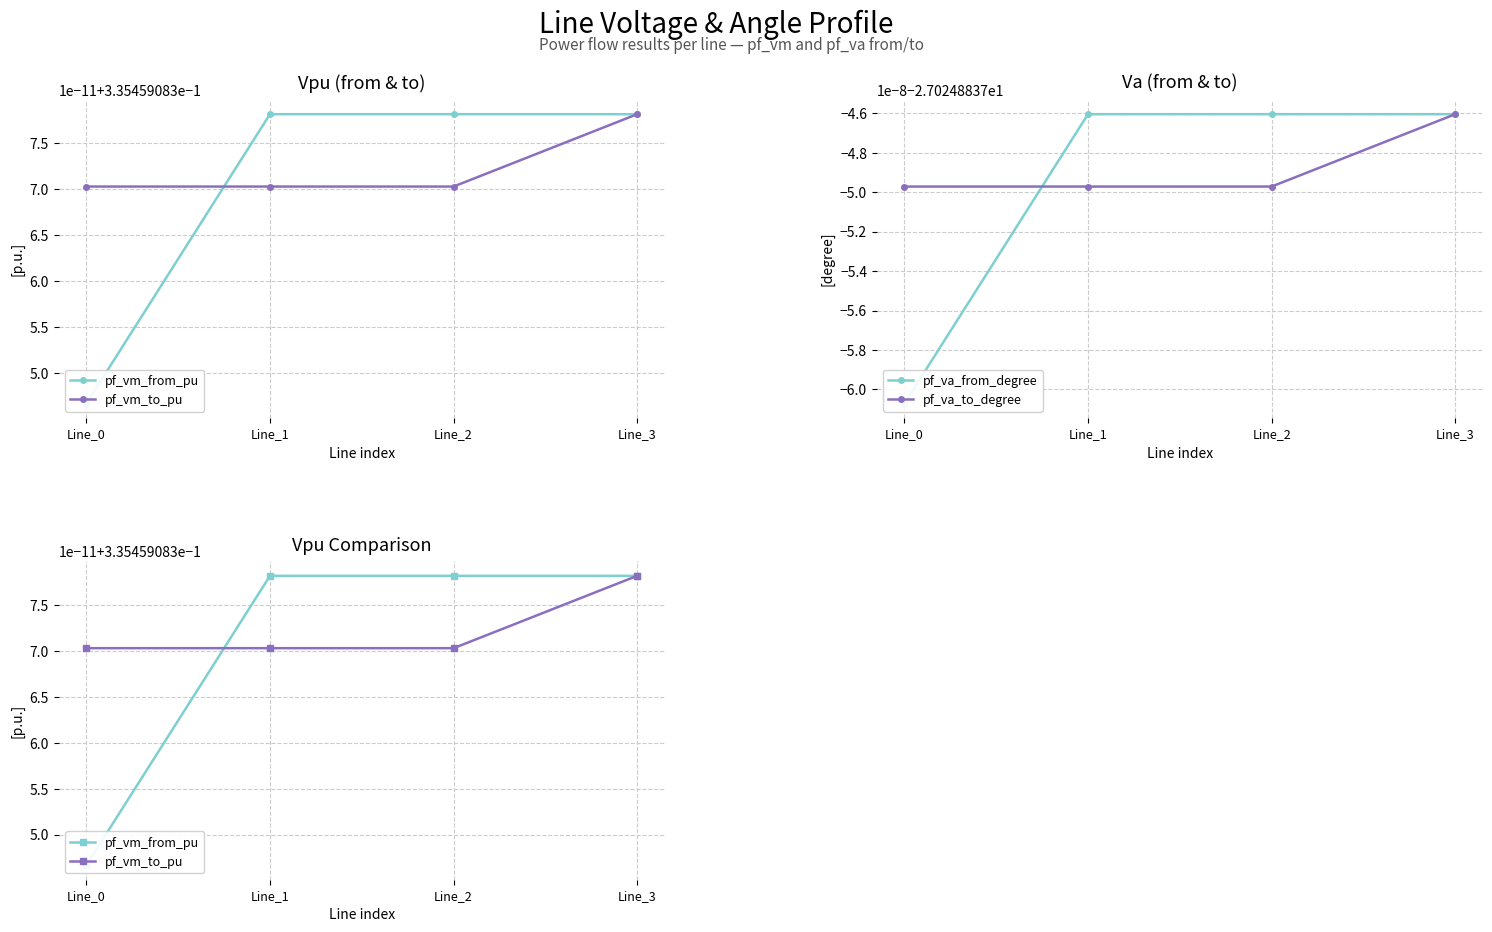

Read the pf_va_to_degree value at Line_3.

-27.0